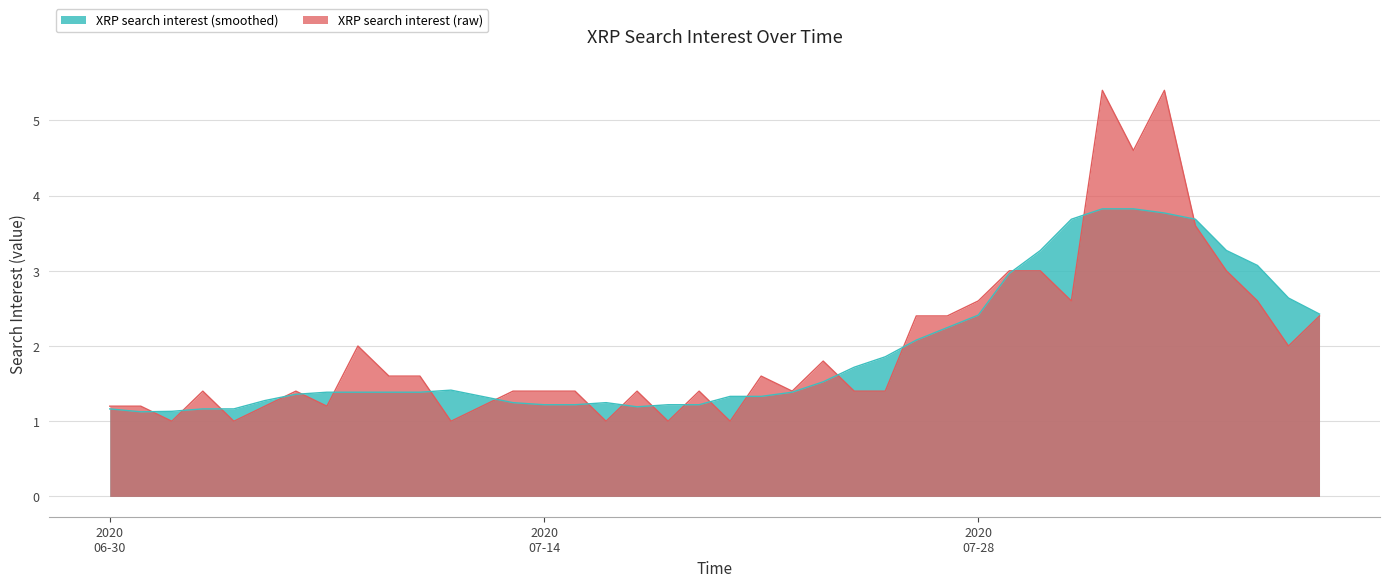

The value at 2020/07/30 is 3.0. True or false?

True